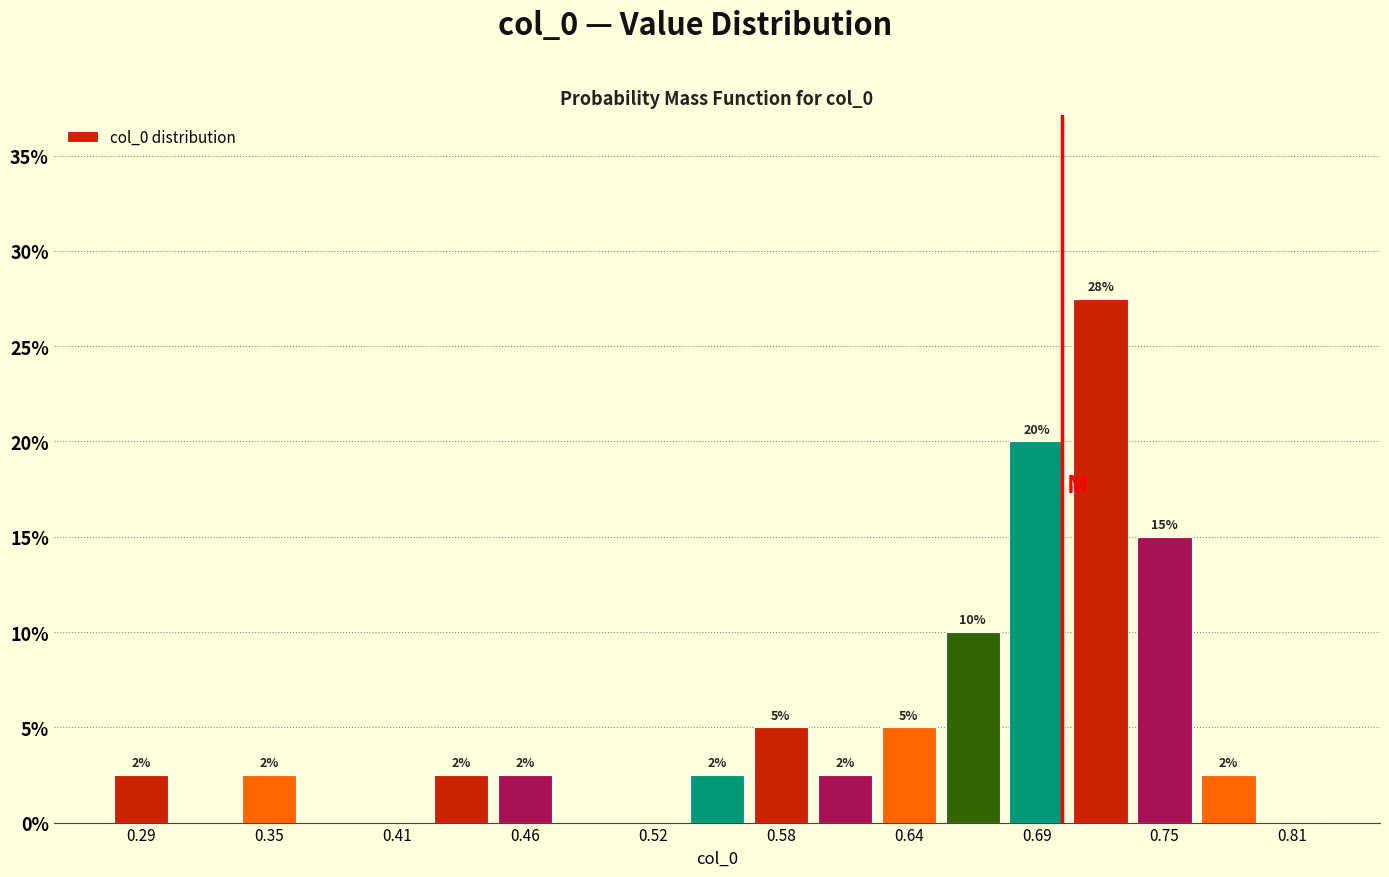

Around what value on the x-axis is the tallest bar? Give the approximate position of its centre, as read against the axis.

0.72